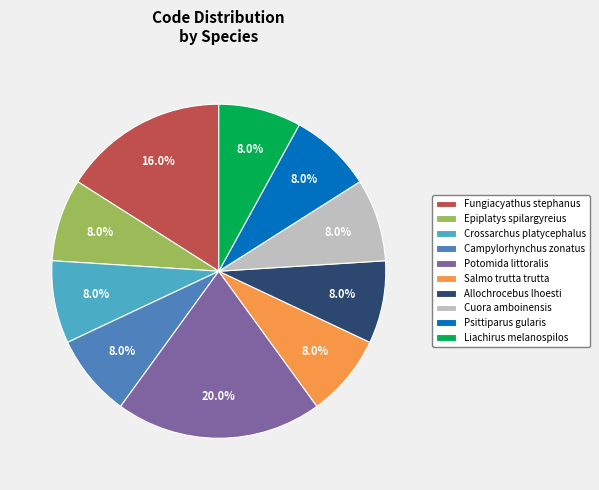

What is the largest slice in the pie chart?

Potomida littoralis